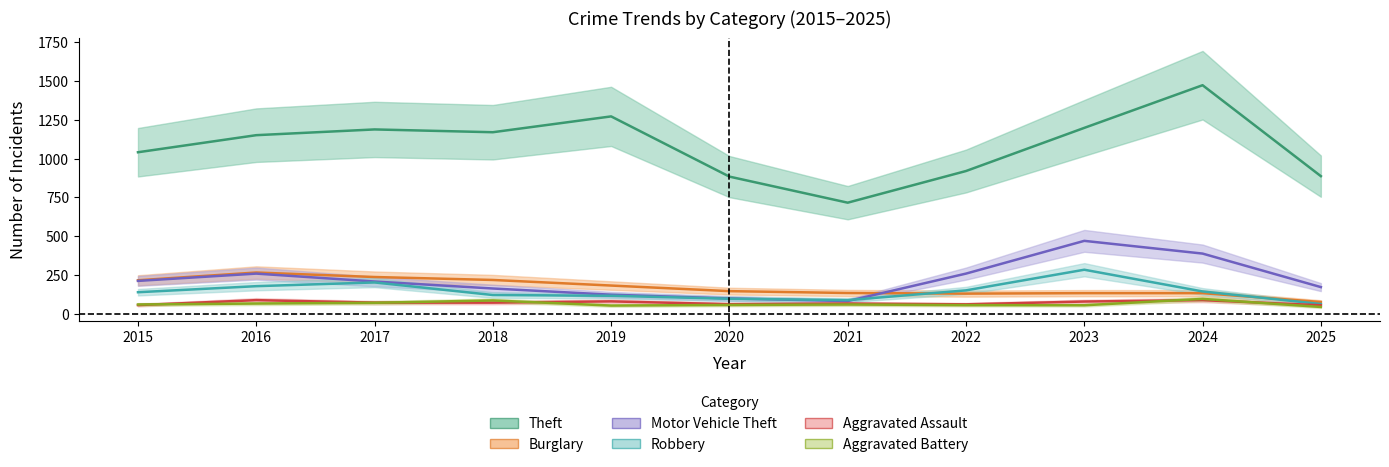

In Theft, how many points are higher than both neighbors (excluding endpoints)?

3